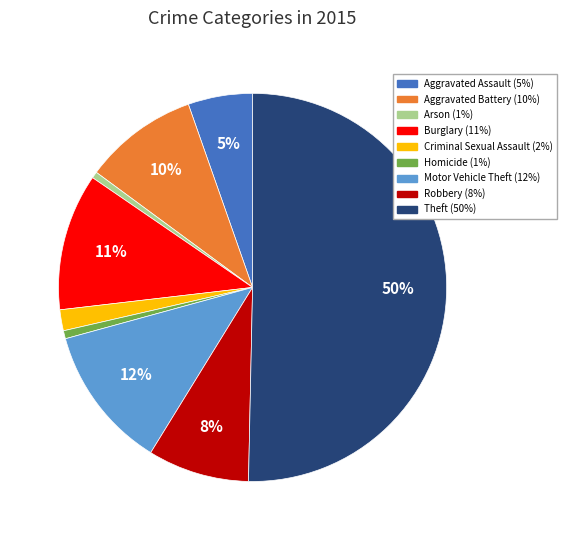

How many slices are in this pie chart?

9